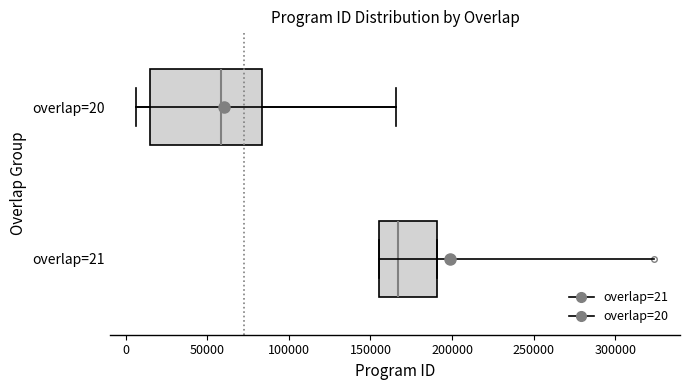

Which box has the furthest to the left median line?

overlap=20